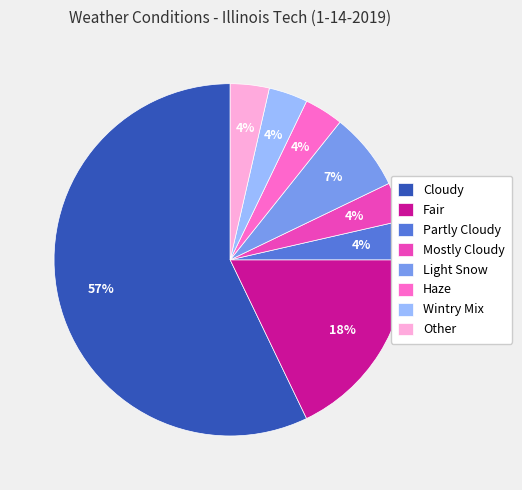

Which slice represents more than half of the pie?

Cloudy